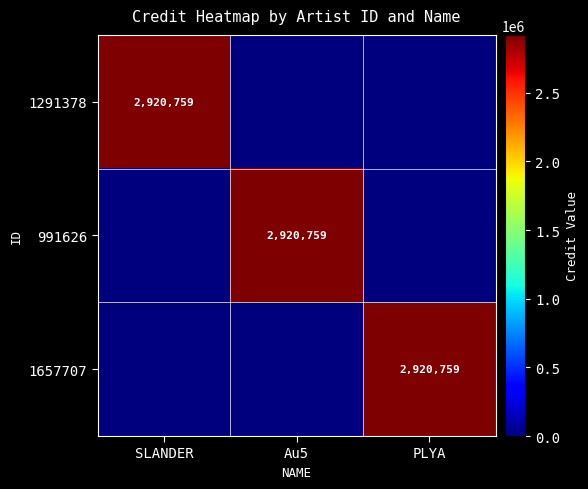

At how many categories does at least one series exceed 2872457?

3